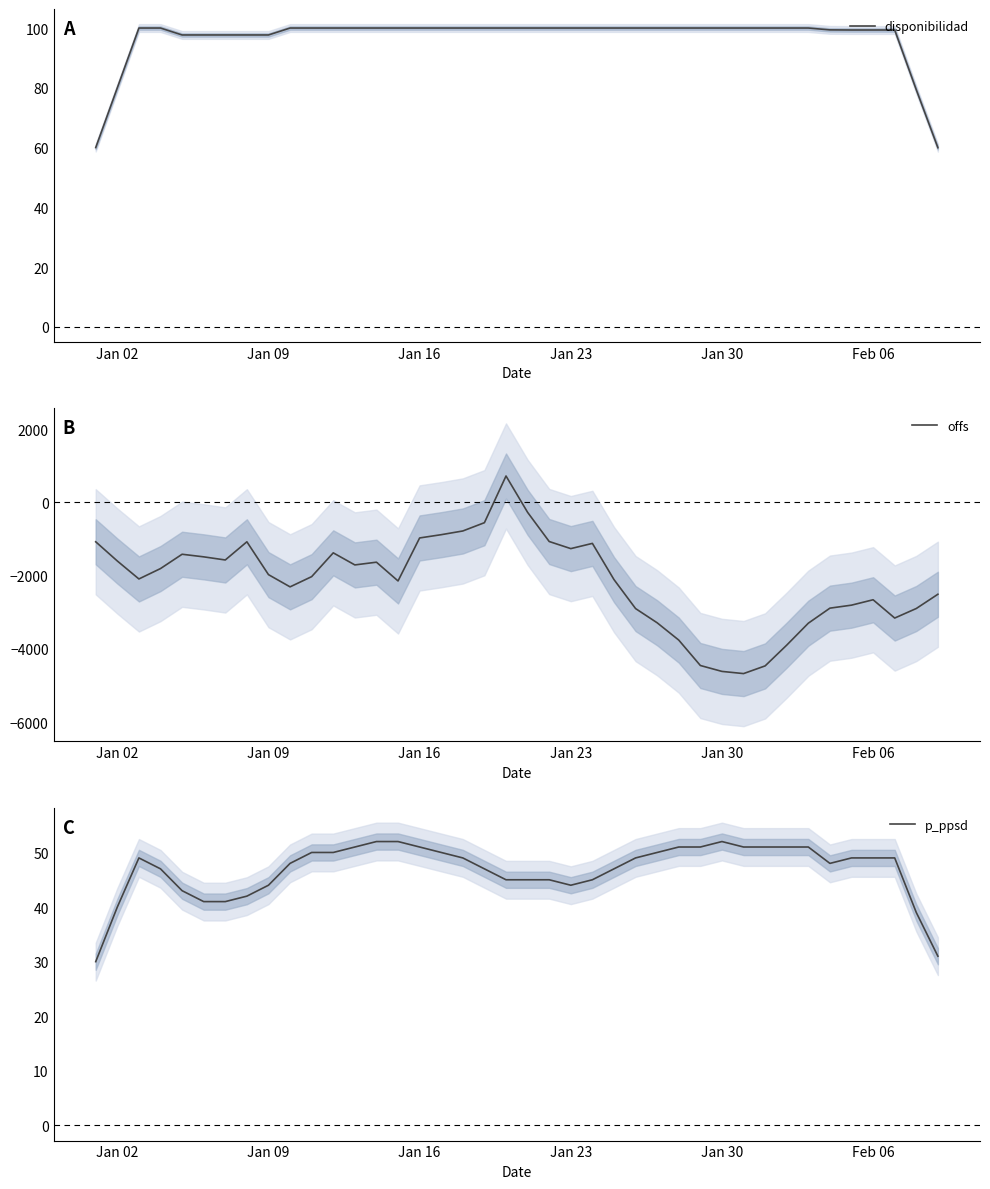

What is the maximum value for disponibilidad?

100.0